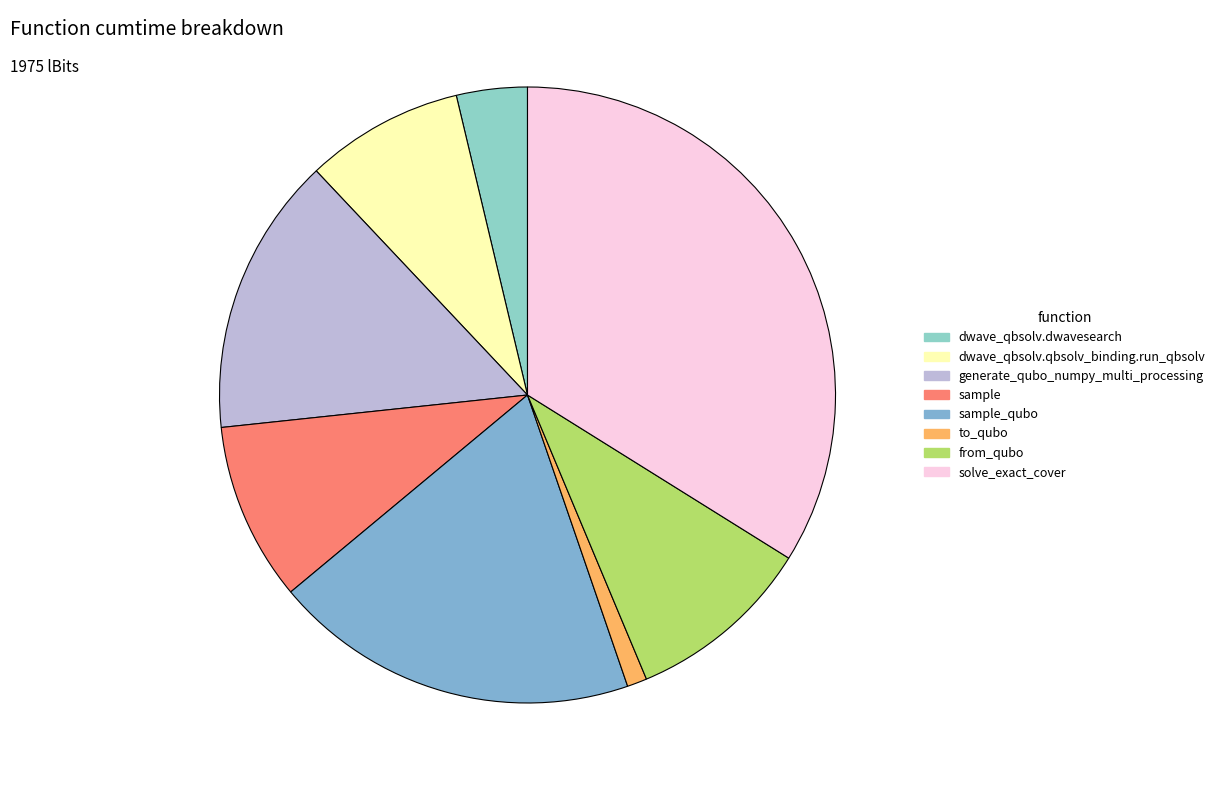

Is there a majority slice in this chart?

No